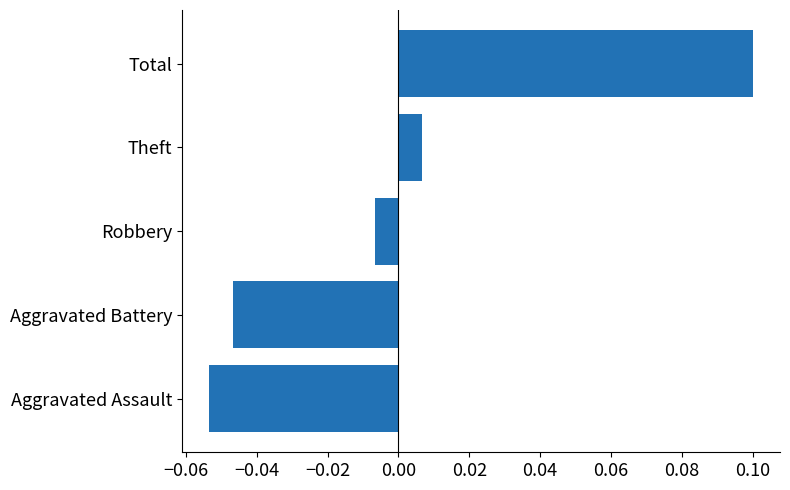

Which category has the lowest value across all series?

Aggravated Assault